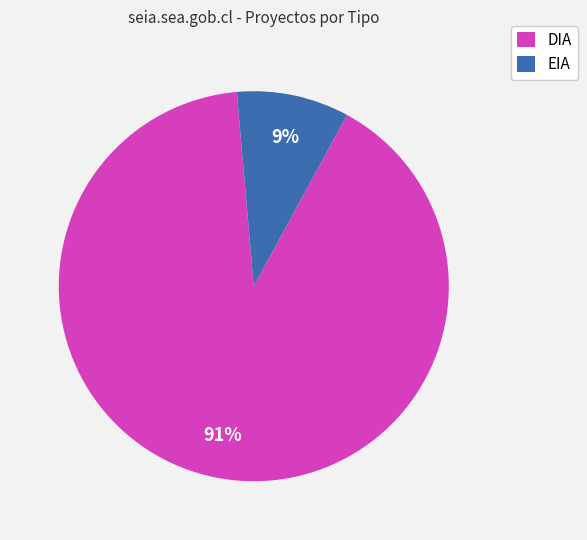

Is DIA the majority of the pie?

Yes